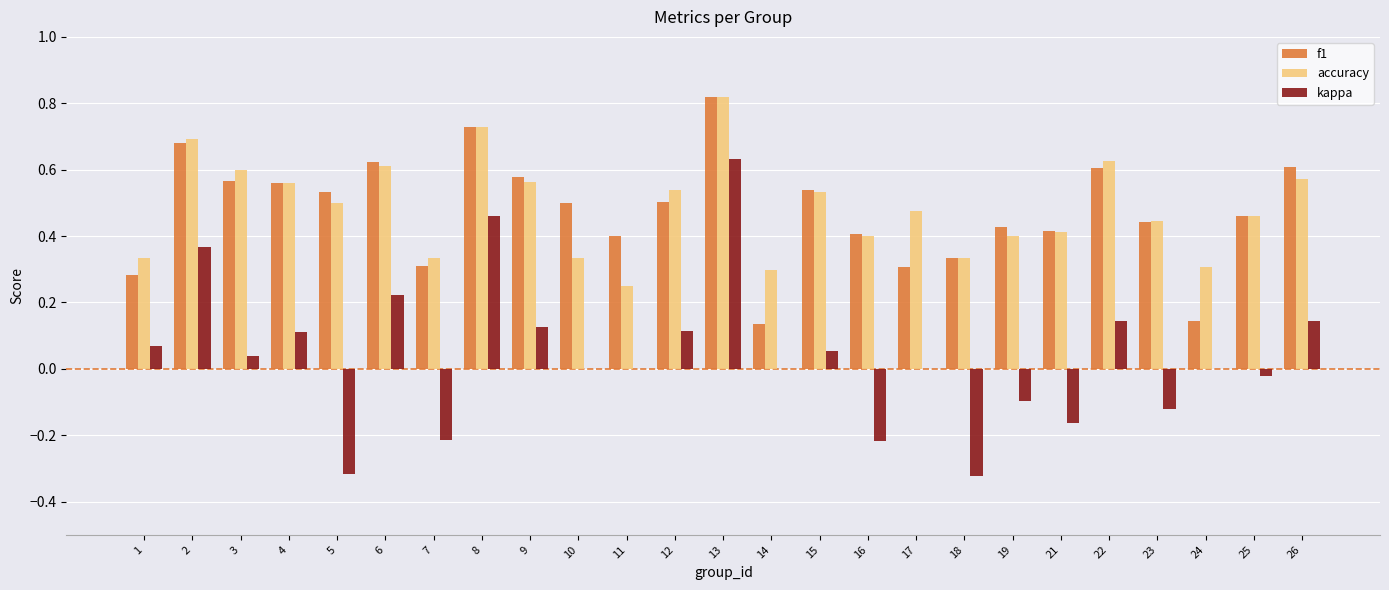

What is the sum of all kappa values?

1.0